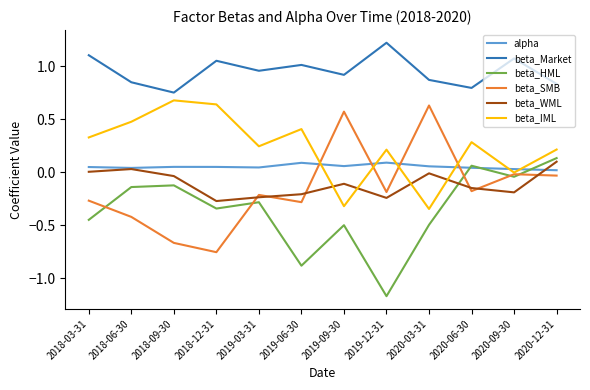

The beta_IML series shows 0.1 at 2018-03-31. True or false?

False